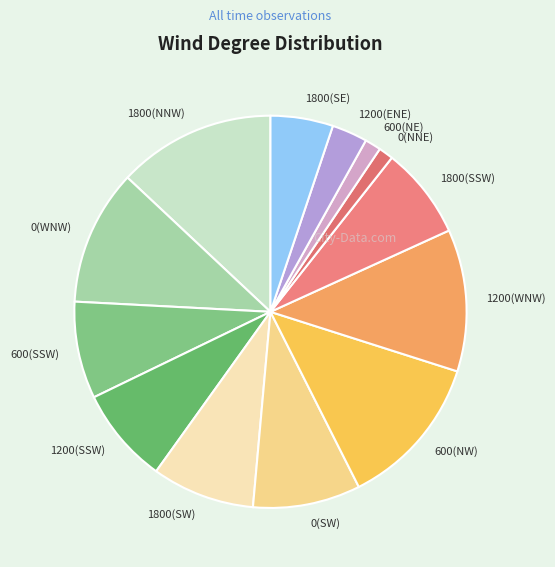

Is the sum of 600(SSW) and 1200(ENE) greater than half?

No